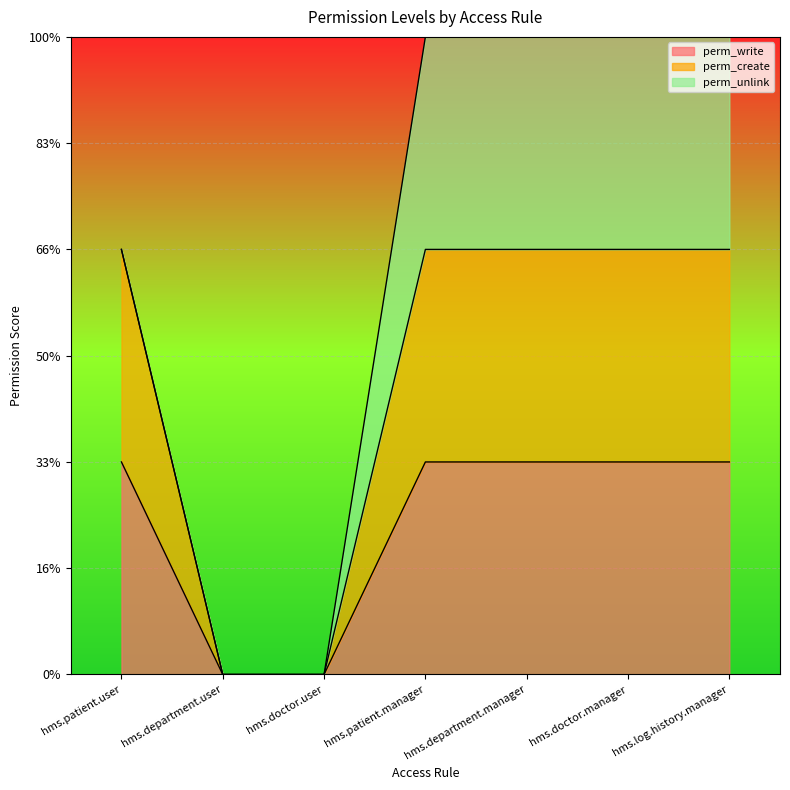

What is the total value across all series at hms.patient.manager?

3